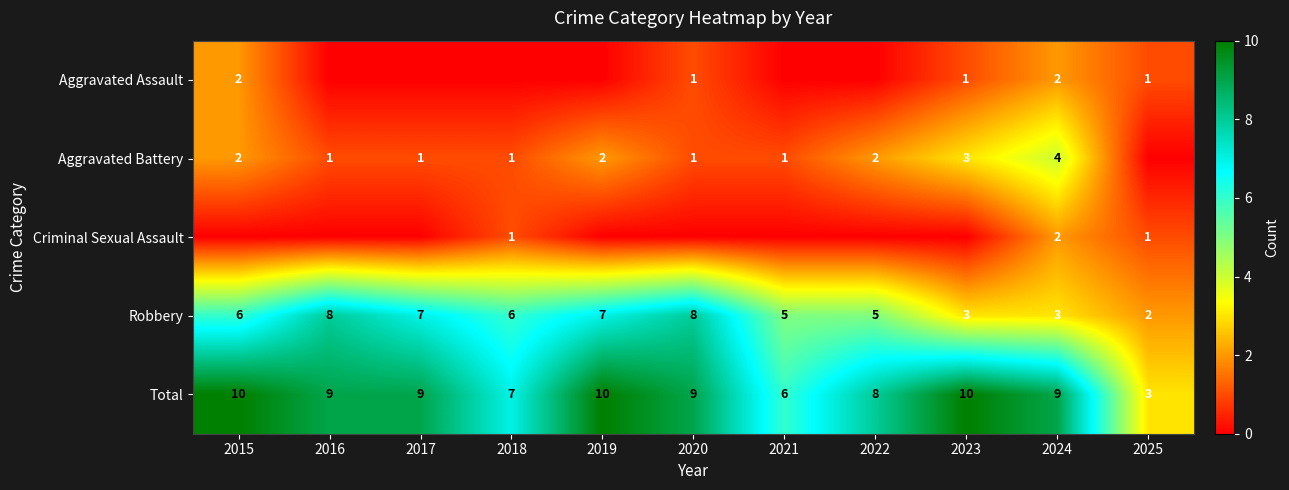

The Total series shows 5 at 2025. True or false?

False